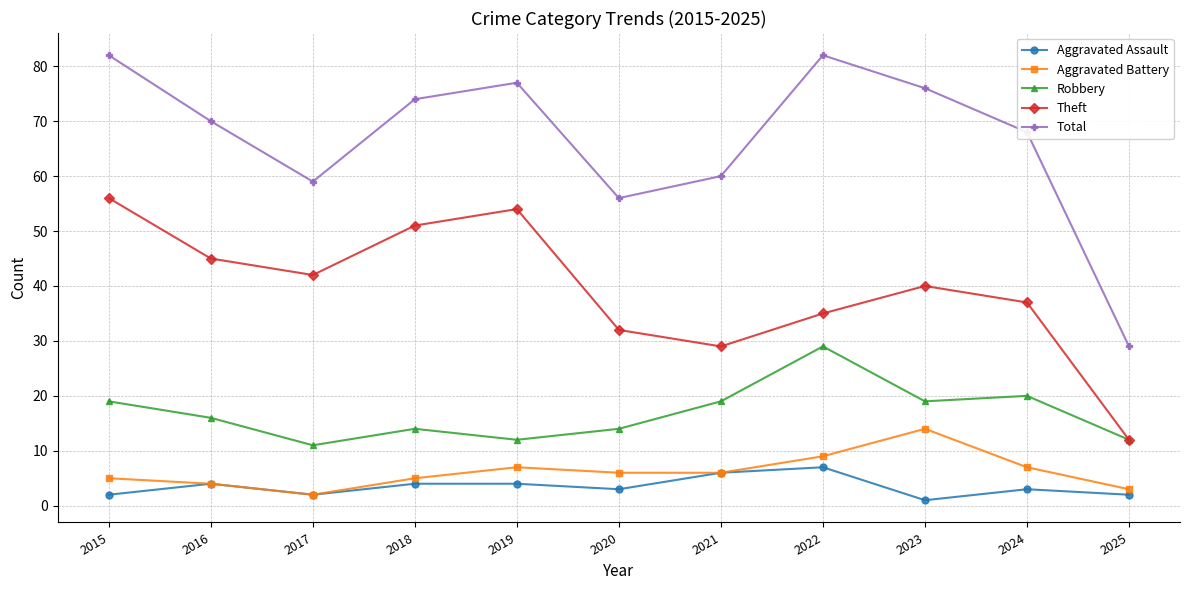

True or false: Theft has a value of 42 at 2021.

False